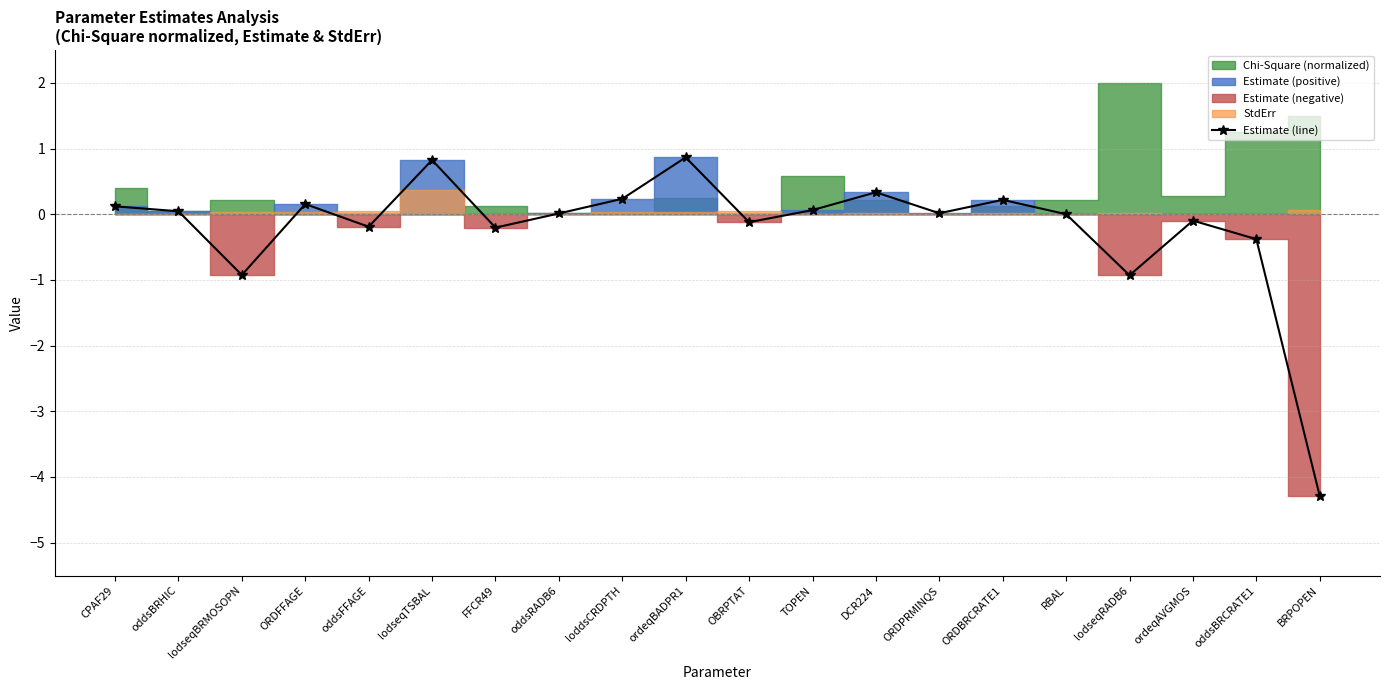

List the labels in order of value, largest first.

ordeqBADPR1, lodseqTSBAL, DCR224, loddsCRDPTH, ORDBRCRATE1, ORDFFAGE, CPAF29, TOPEN, oddsBRHIC, ORDPRMINQS, oddsRADB6, RBAL, ordeqAVGMOS, OBRPTAT, oddsFFAGE, FFCR49, oddsBRCRATE1, lodseqBRMOSOPN, lodseqRADB6, BRPOPEN